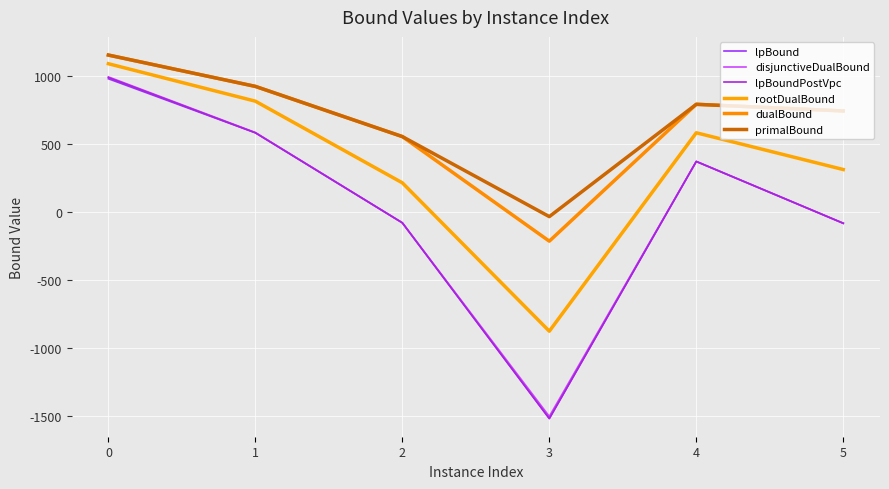

True or false: lpBoundPostVpc has a value of 992.4 at 0.

True